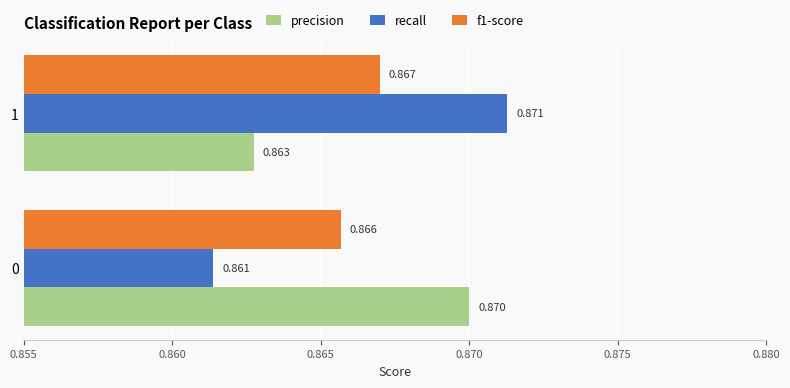

What are all the series names shown in the legend?

precision, recall, f1-score